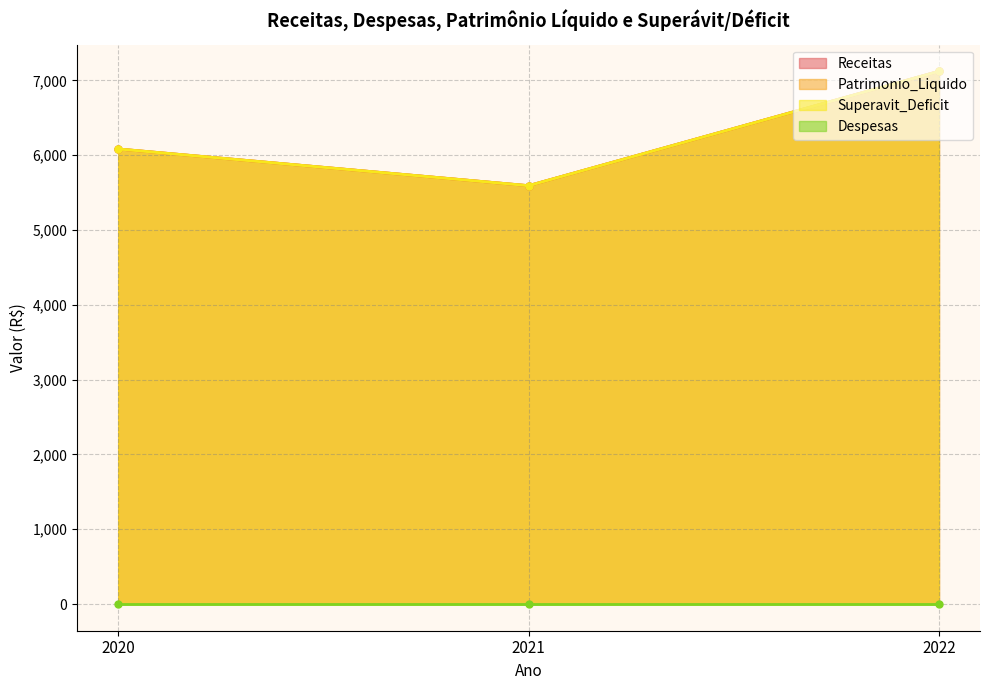

Which category has the highest value across all series?

2022